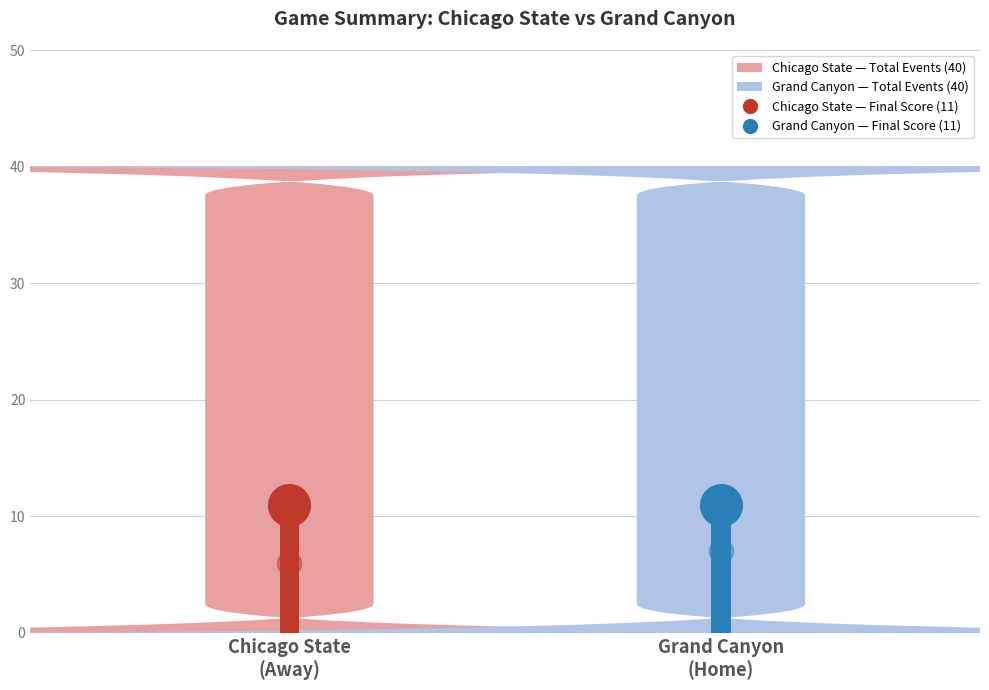

Which series has the largest total across all categories?

Total Events